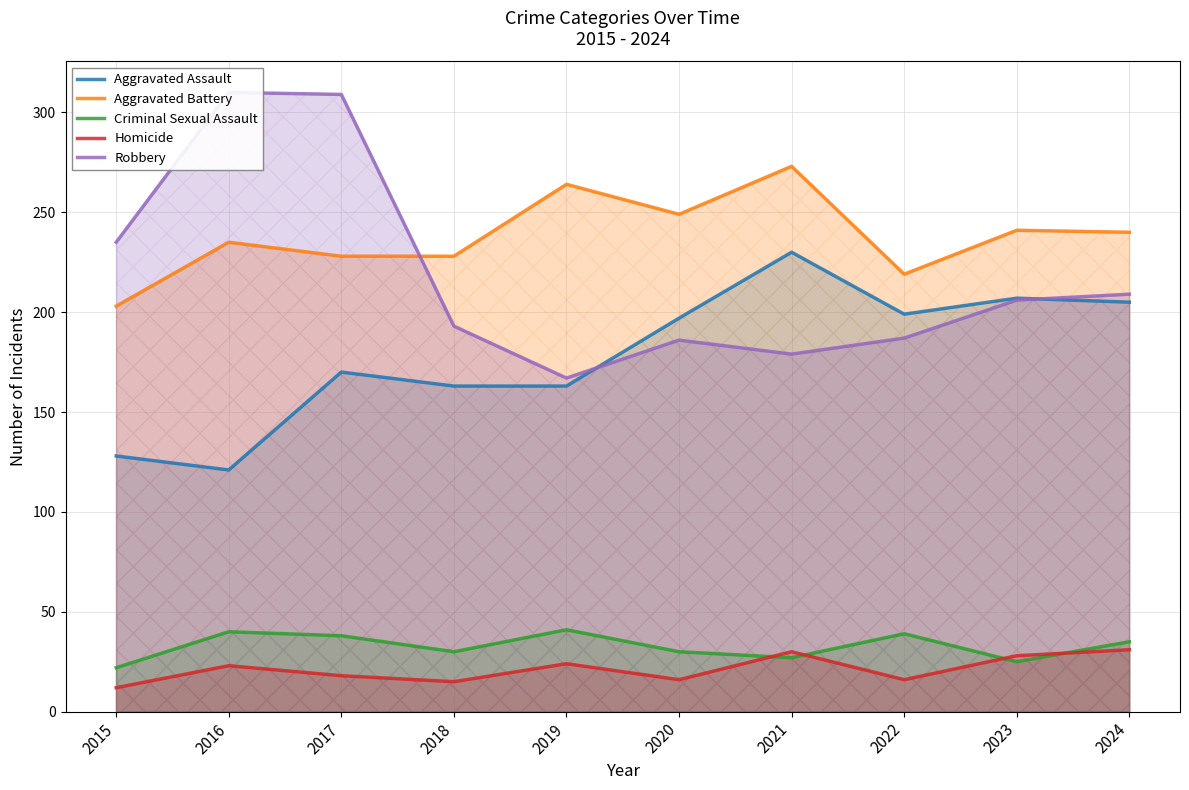

What is the total value across all series at 2015?

600